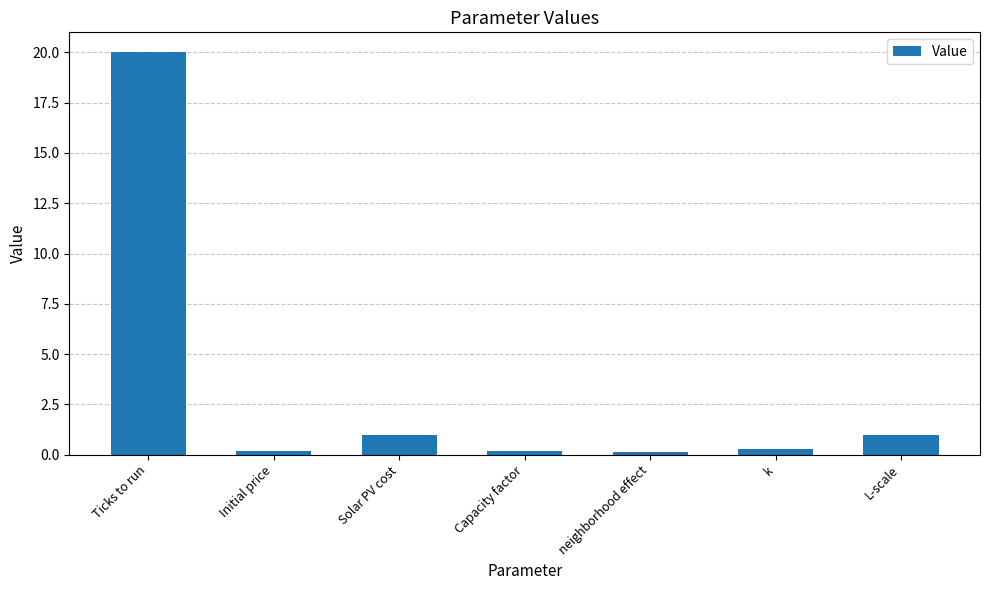

What is the label of the 6th bar from the left?

k